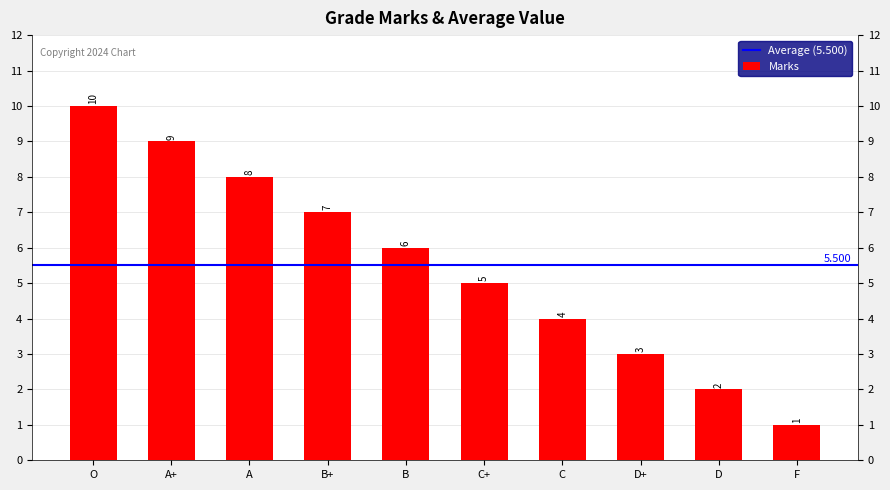

Reading left to right, transcribe all the data shown in this chart.

10	9	8	7	6	5	4	3	2	1